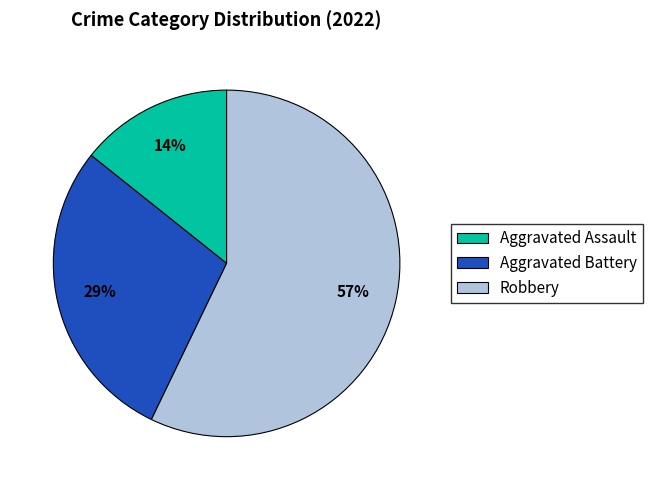

Which slice is the largest?

Robbery